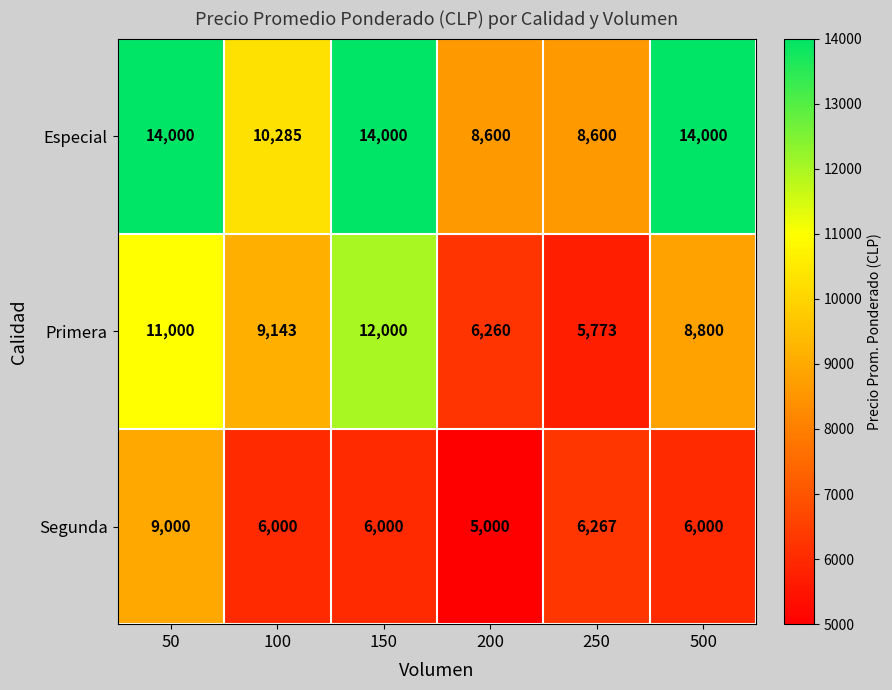

At which label does Primera first exceed 9143?

50